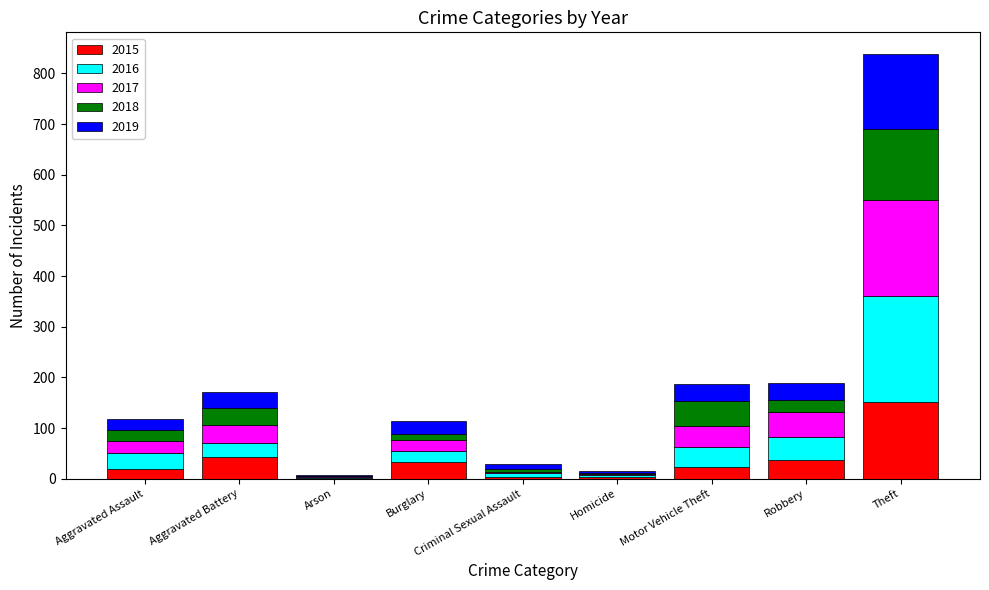

At which category is the sum across all series the highest?

Theft